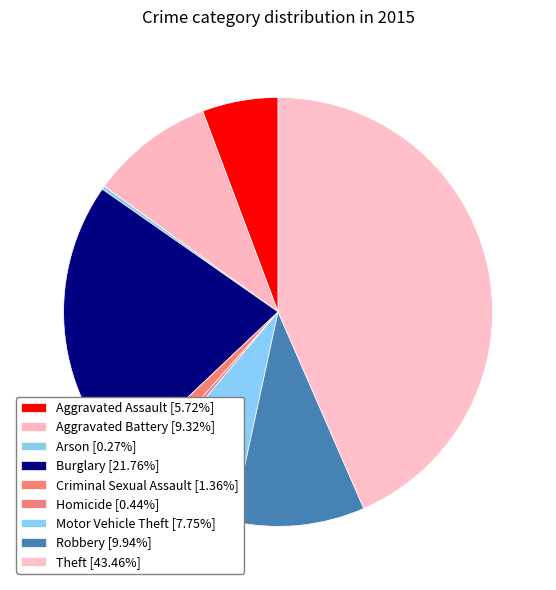

Count the number of slices in the pie.

9